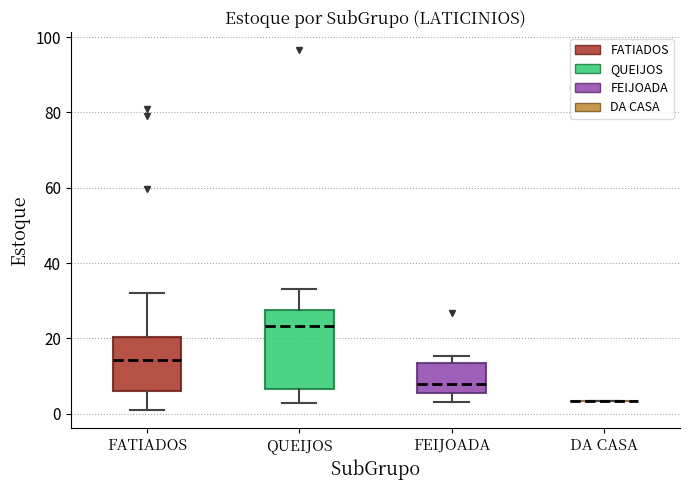

Reading left to right, read every box against the y-axis: the position of its median line, the range the box covers, and the ends of its whiskers. The values are not printed on the chart, so give them approximately, as read against the axis.

FATIADOS: median 14, box 6 to 20, whiskers 2 to 32
QUEIJOS: median 24, box 6 to 28, whiskers 2 to 34
FEIJOADA: median 8, box 6 to 14, whiskers 4 to 16
DA CASA: box collapsed to a line at 4, whiskers 4 to 4